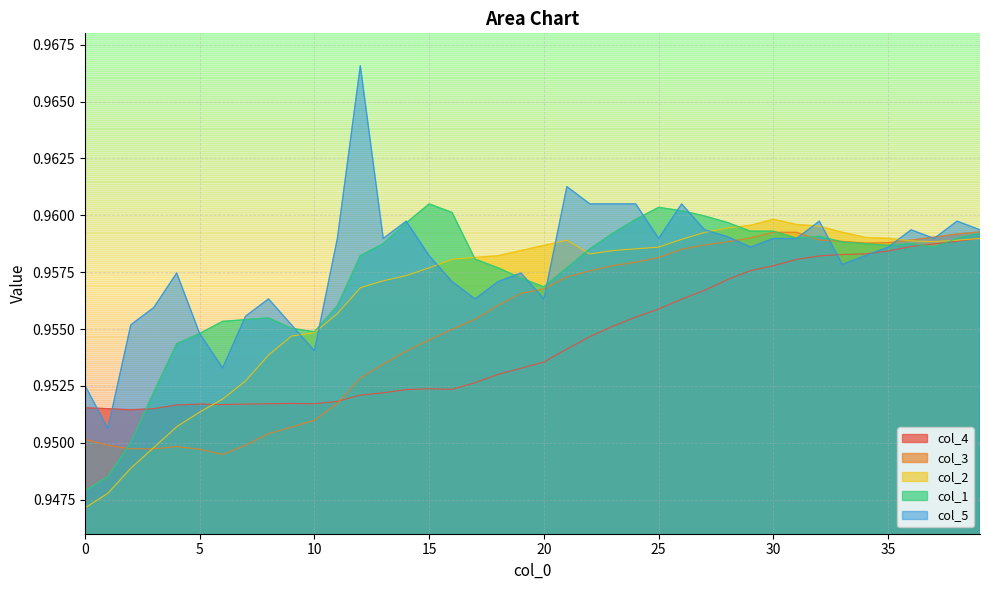

Between which two adjacent categories do col_2 and col_5 first intersect?

9 and 10